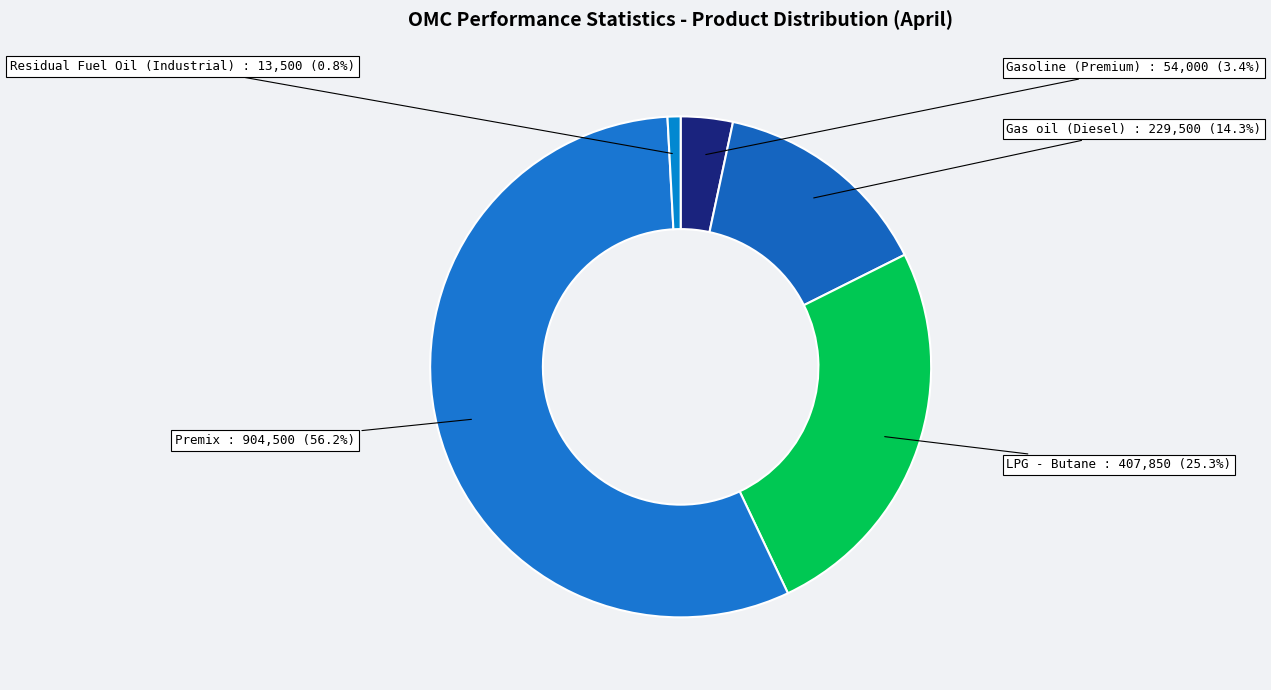

How much of the chart is everything except Premix?

43.8%